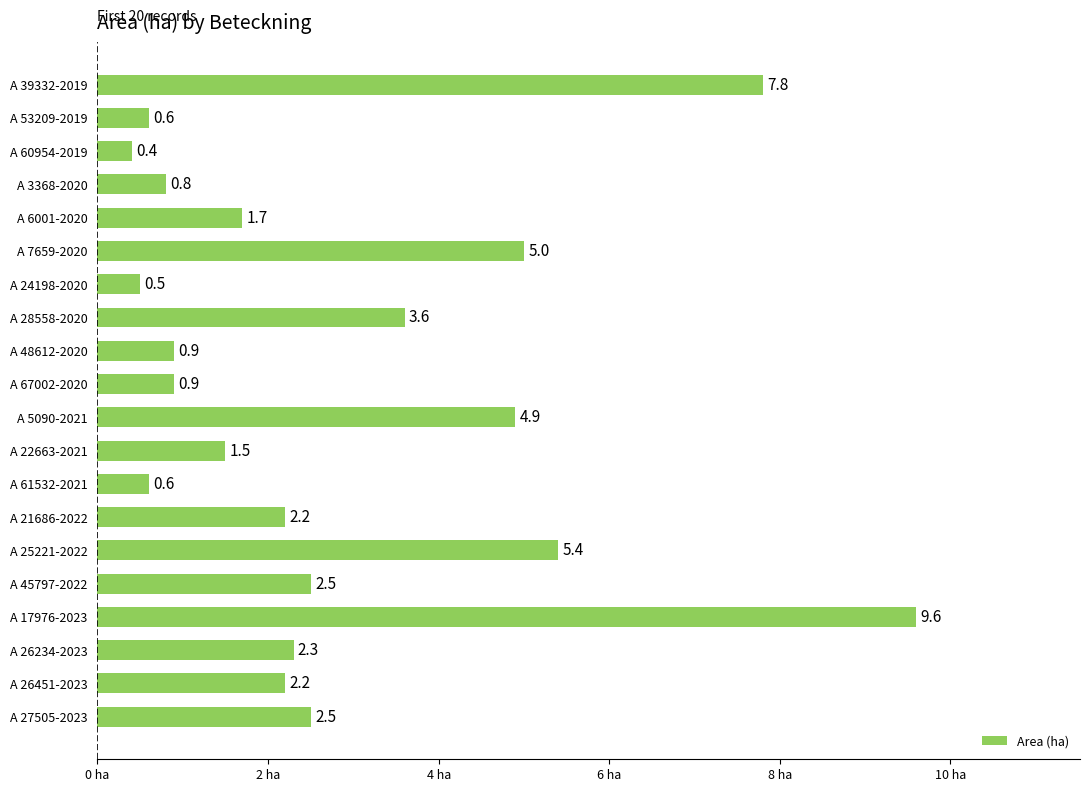

Is it true that the value at A 26234-2023 is 2.3?

True